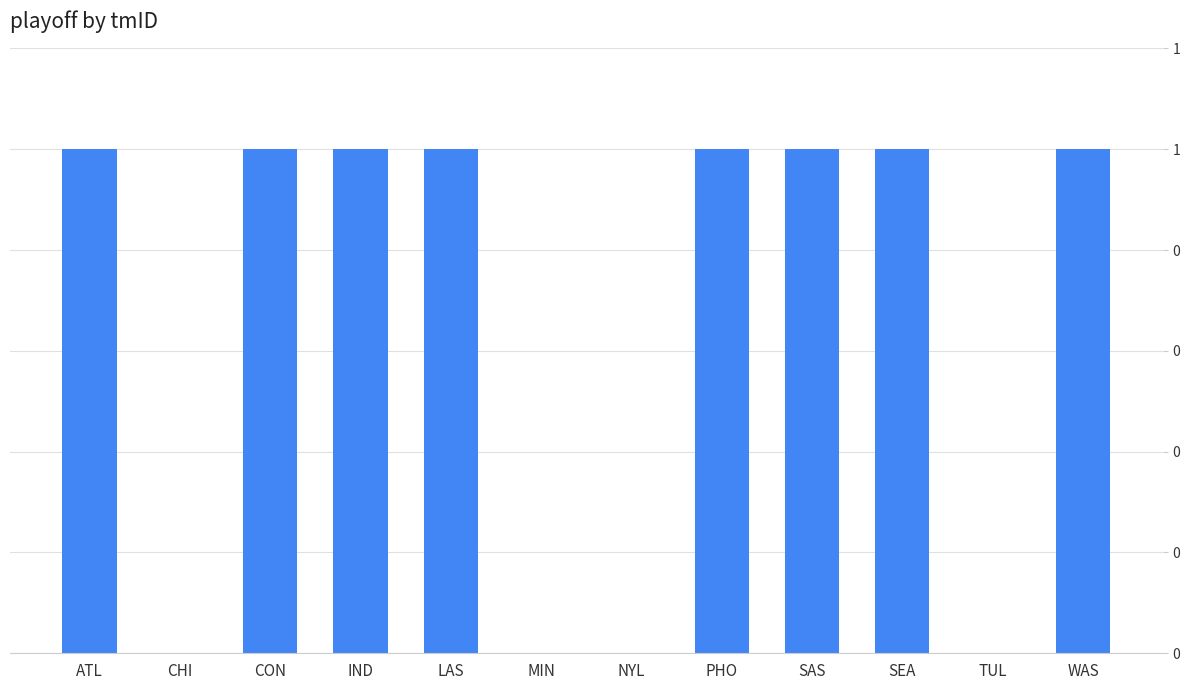

List the labels in order of value, largest first.

ATL, CON, IND, LAS, PHO, SAS, SEA, WAS, CHI, MIN, NYL, TUL